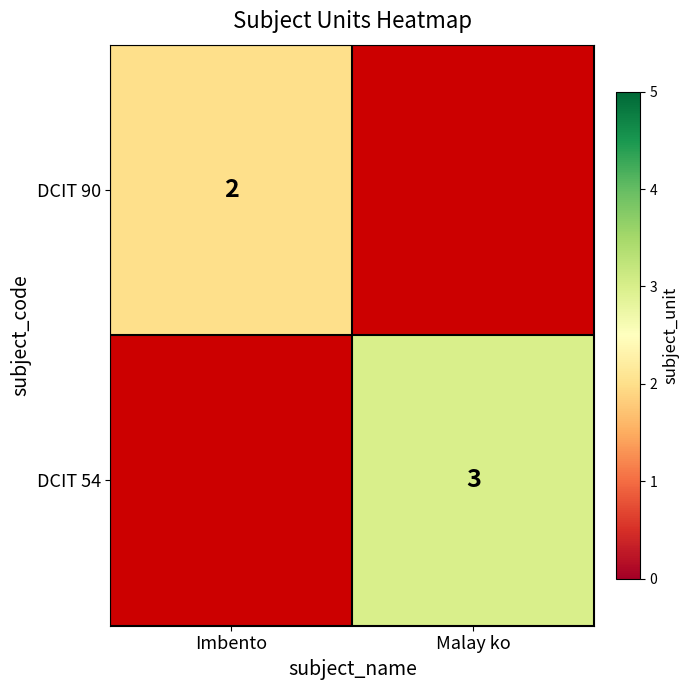

At how many categories does at least one series exceed 2?

1